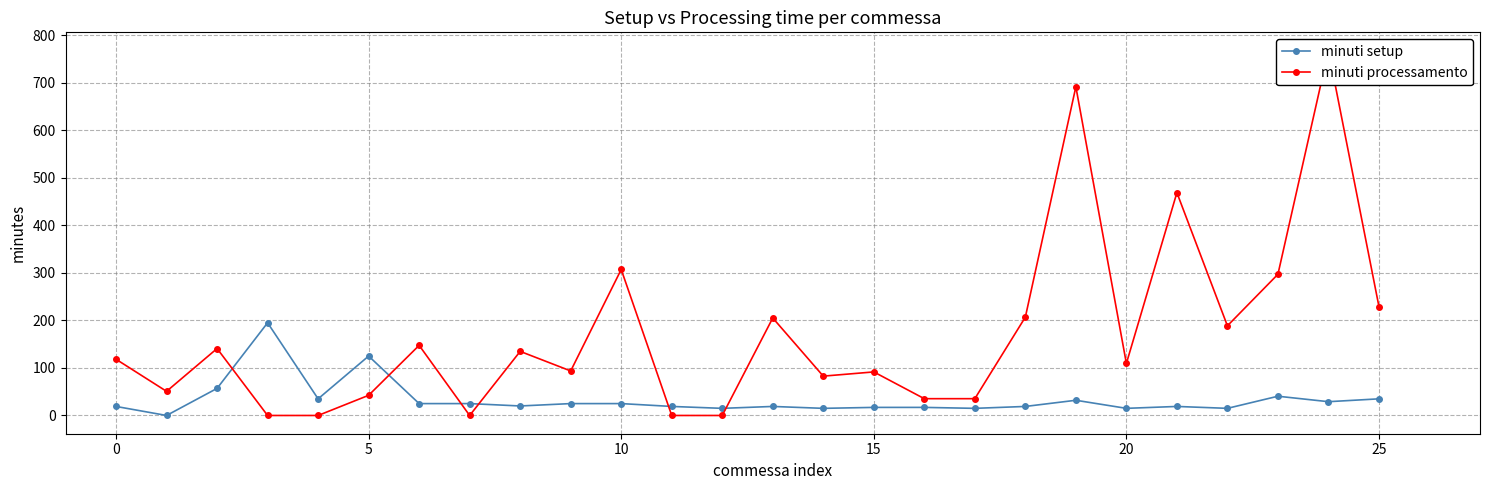

Which series has the largest range (max minus min)?

minuti processamento